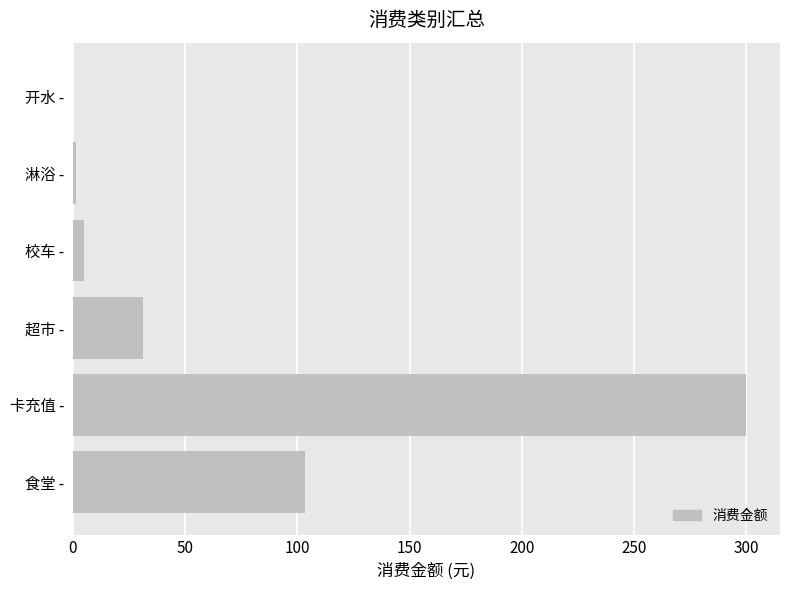

Where is the data nearest to the value 150?

食堂 -